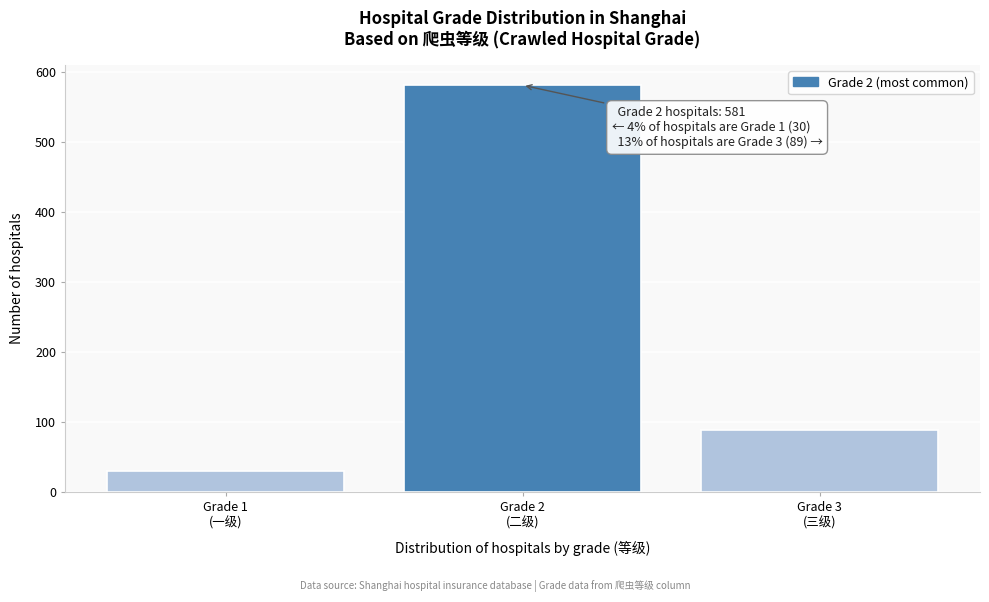

Reading left to right, list all the values displayed in this chart.

30	581	89